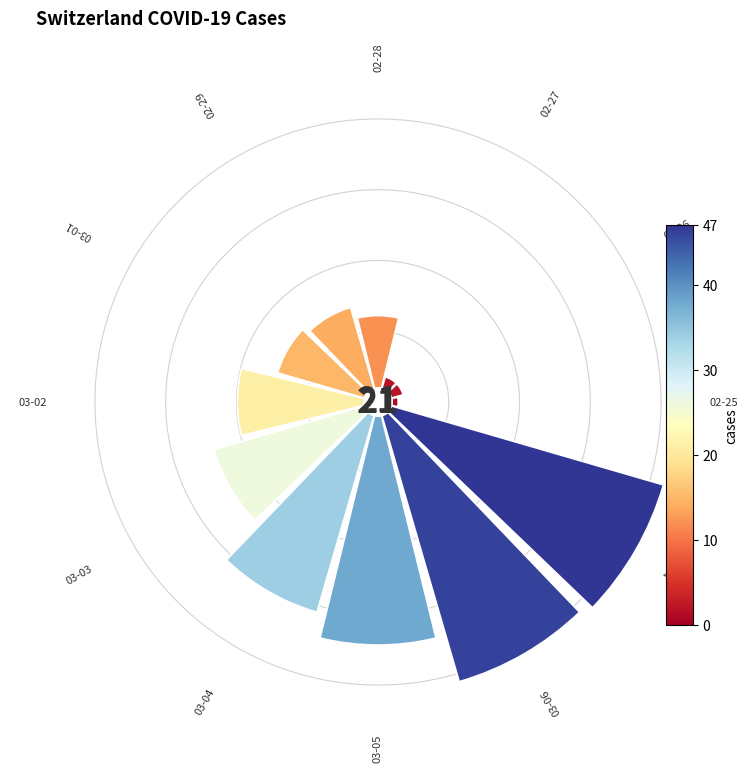

How many segments does this pie chart have?

12